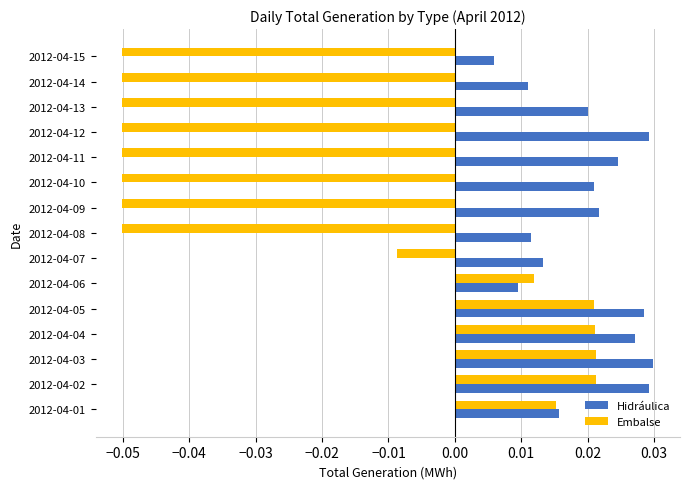

At how many categories does at least one series exceed 0?

15